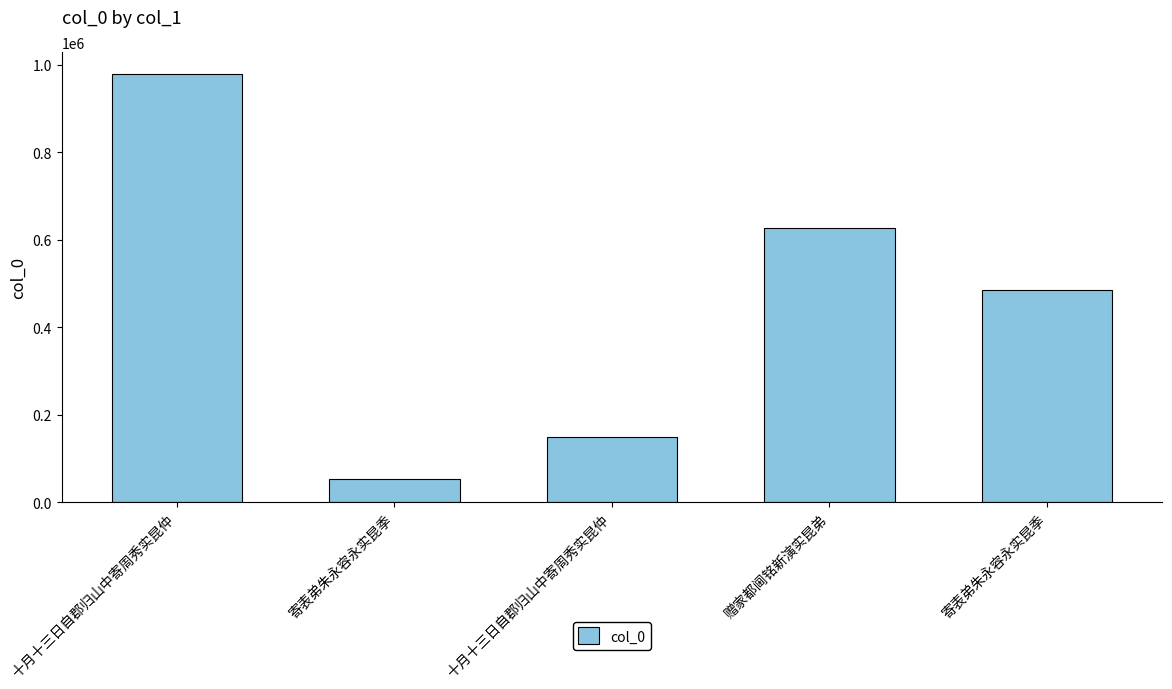

Where does the data first go above 486088?

十月十三日自郡归山中寄周秀实昆仲